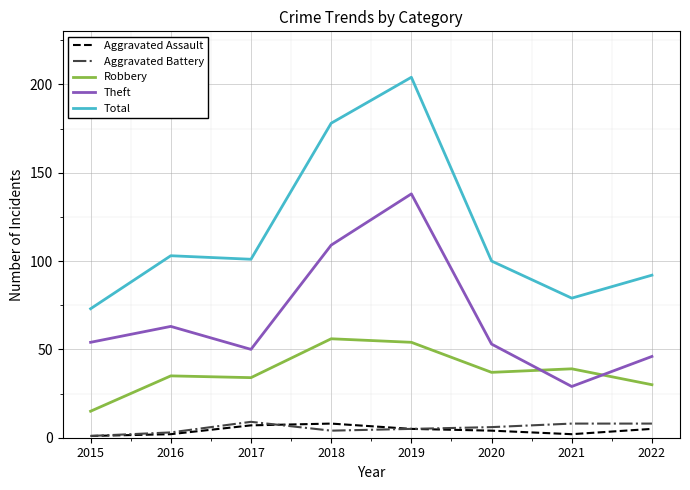

What is the minimum value shown in the chart?

1